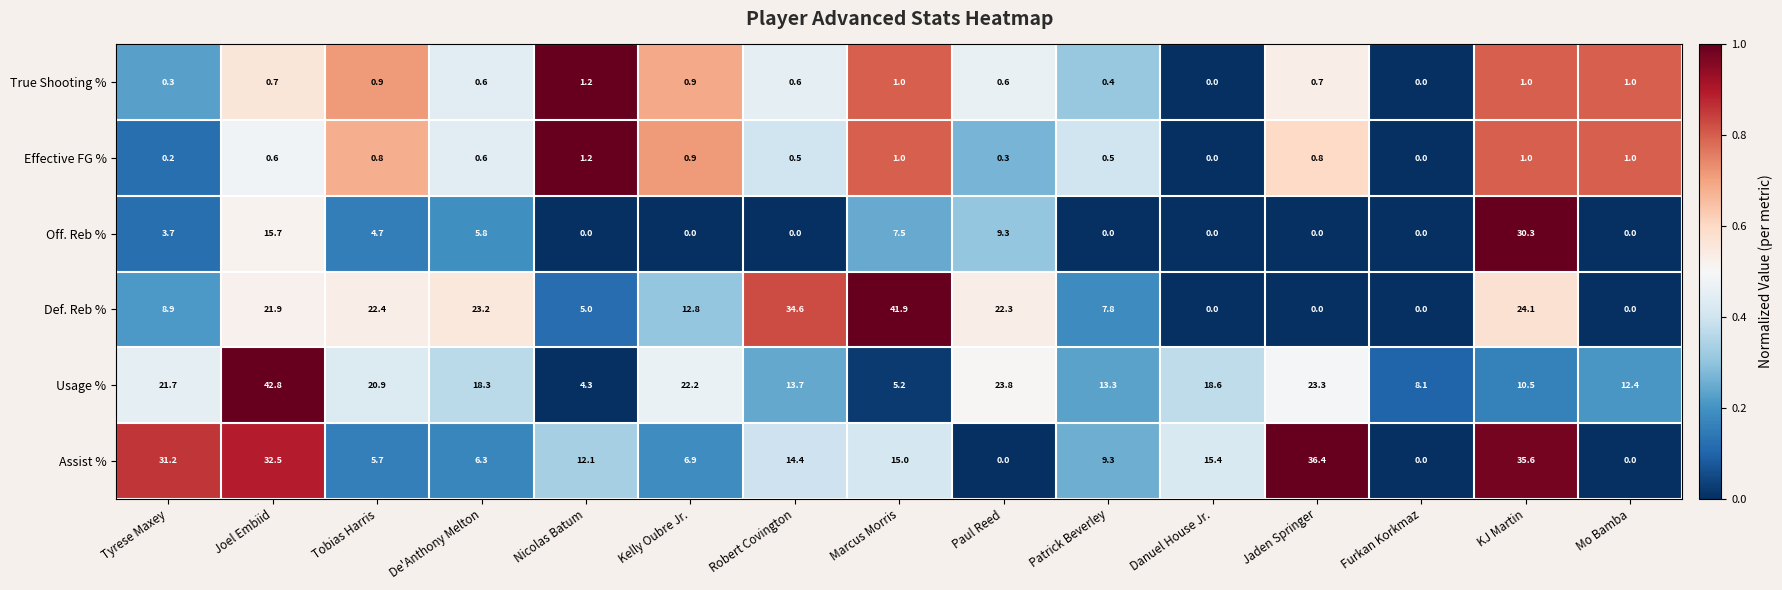

Which series has the largest range (max minus min)?

Def. Reb %